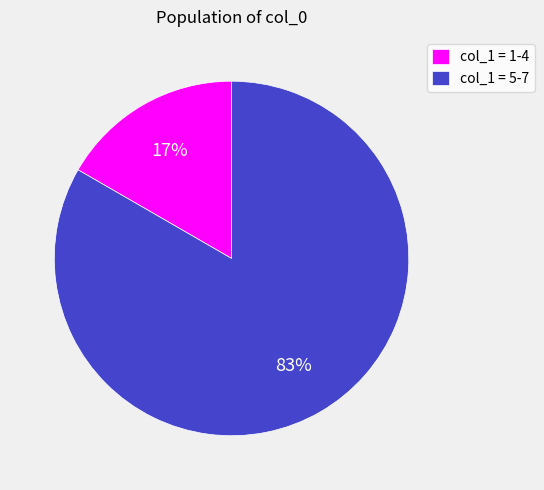

Is the sum of col_1 = 1-4 and col_1 = 5-7 greater than half?

Yes